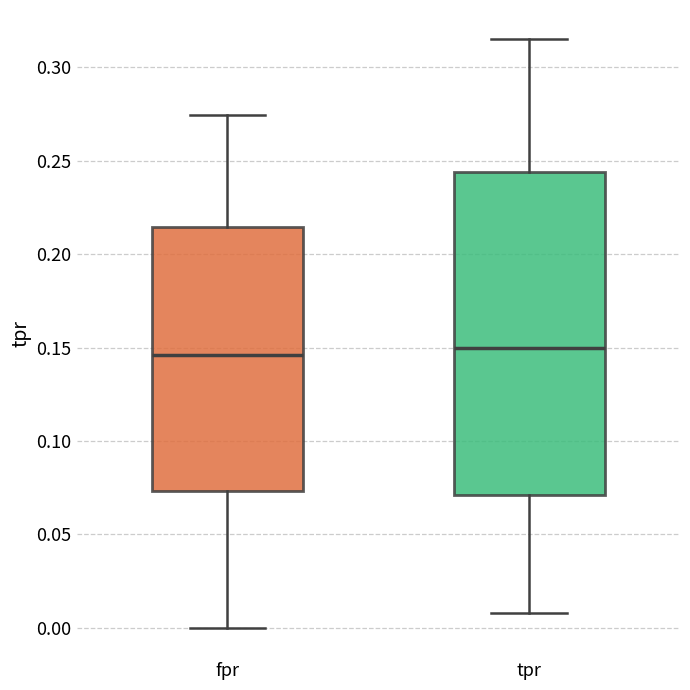

Comparing the boxes themselves (not the whiskers), which one is the tallest?

tpr